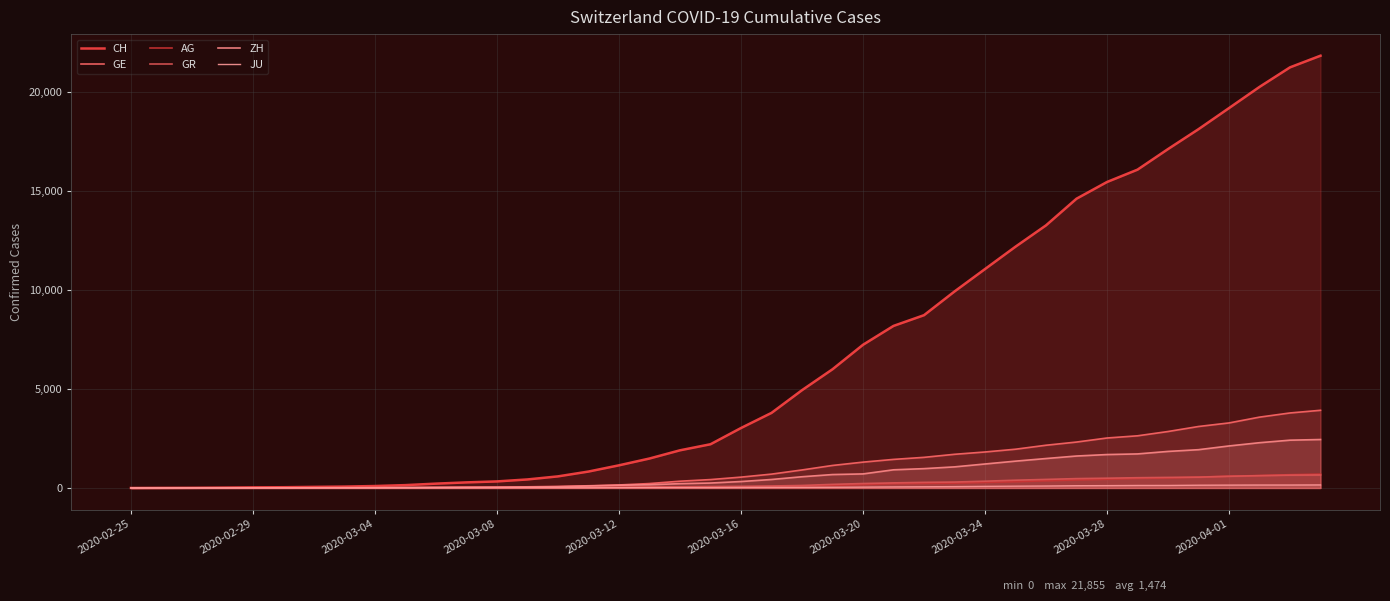

How many categories are shown in the chart?

40